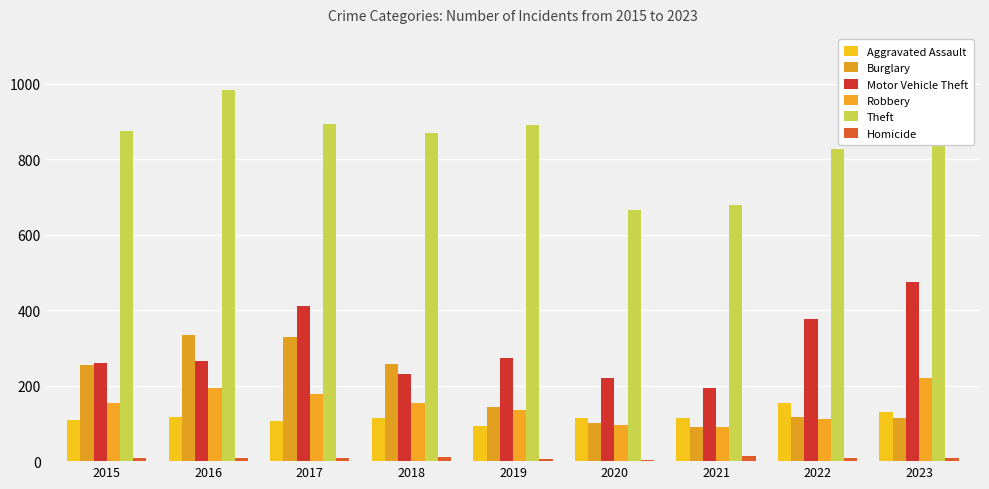

Count the number of data series in this chart.

6